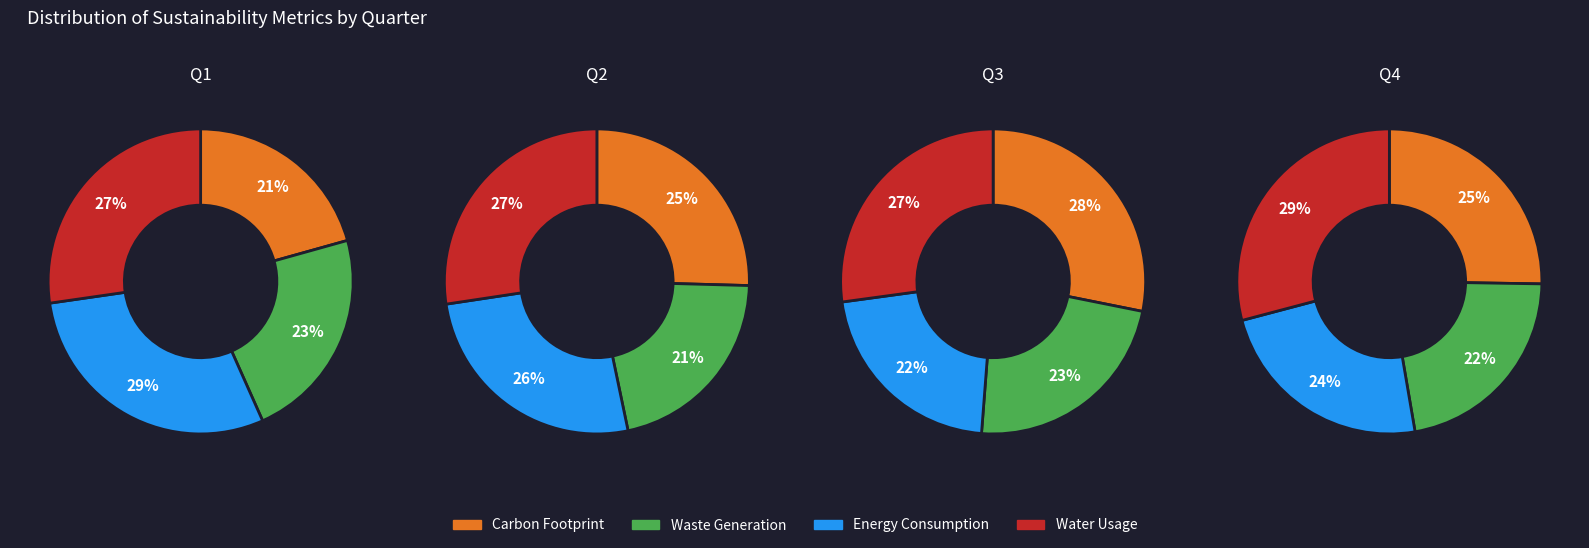

Is it true that 2 is 18% of the pie?

False